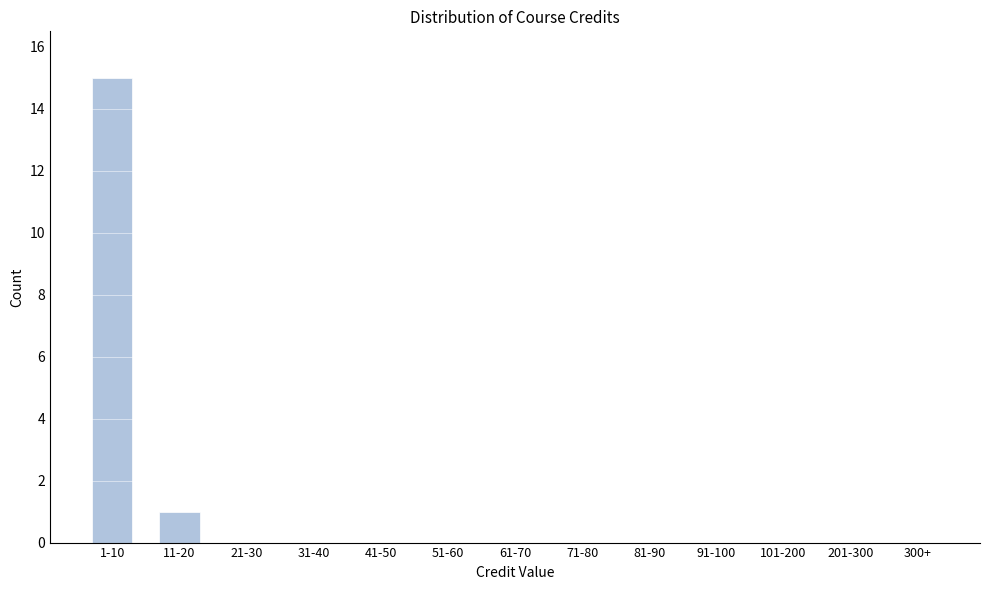

Reading left to right, extract all data points from this chart.

1-10=15	11-20=1	21-30=0	31-40=0	41-50=0	51-60=0	61-70=0	71-80=0	81-90=0	91-100=0	101-200=0	201-300=0	300+=0